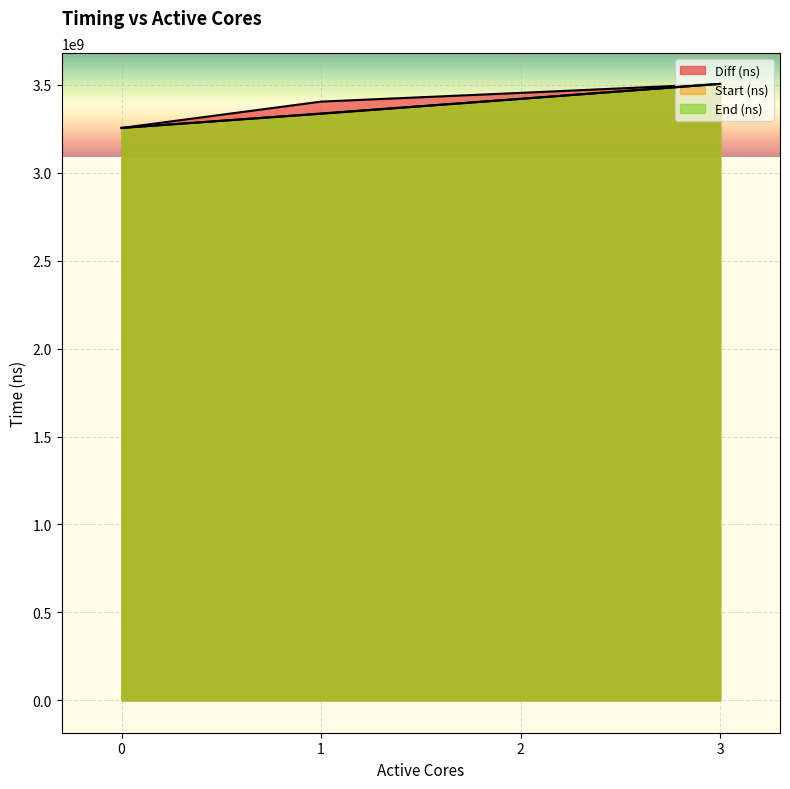

The End (ns) series shows 3336757223.6 at 1. True or false?

True